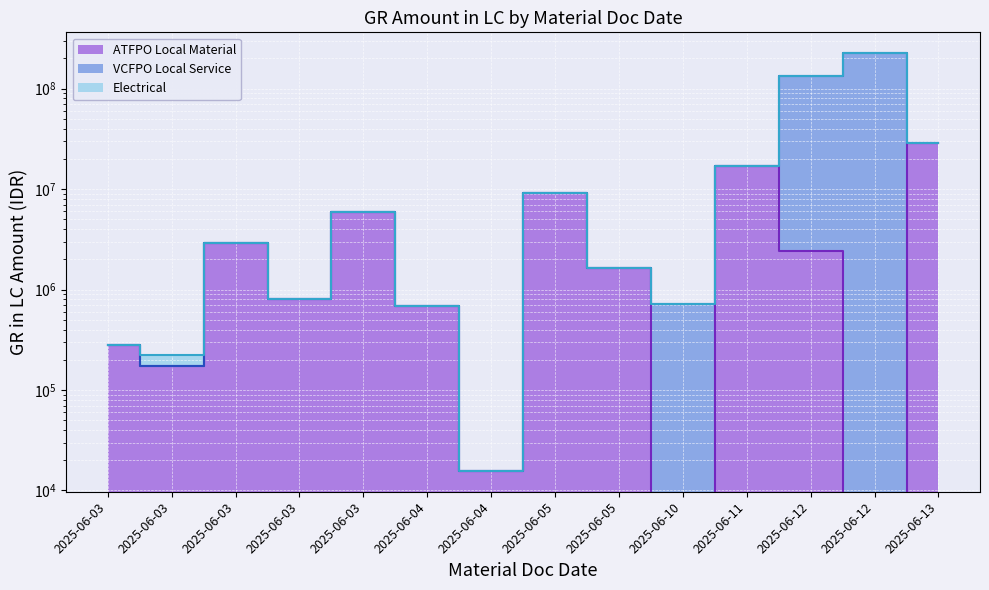

Between 2025-06-05 and 2025-06-03, which is larger?

2025-06-03